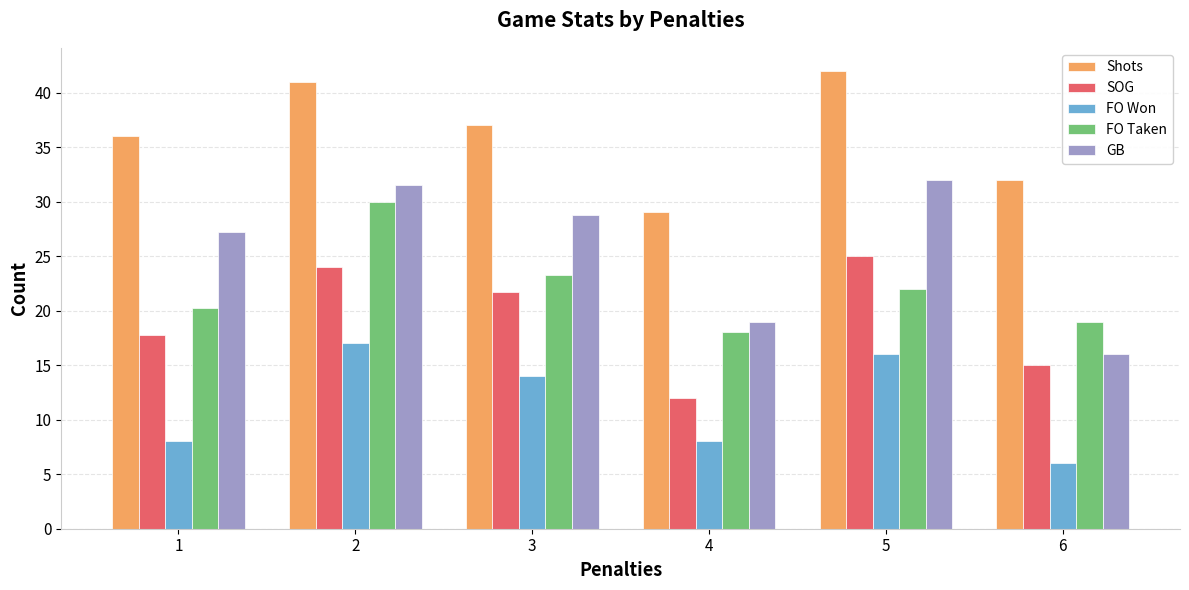

At 3, list the series in order from largest to smallest.

Shots, GB, FO Taken, SOG, FO Won